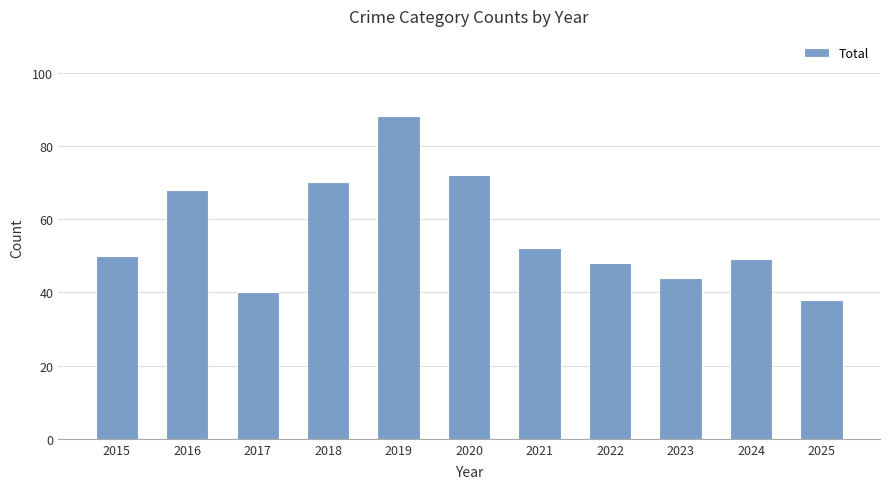

Rank the categories by value from highest to lowest.

2019, 2020, 2018, 2016, 2021, 2015, 2024, 2022, 2023, 2017, 2025